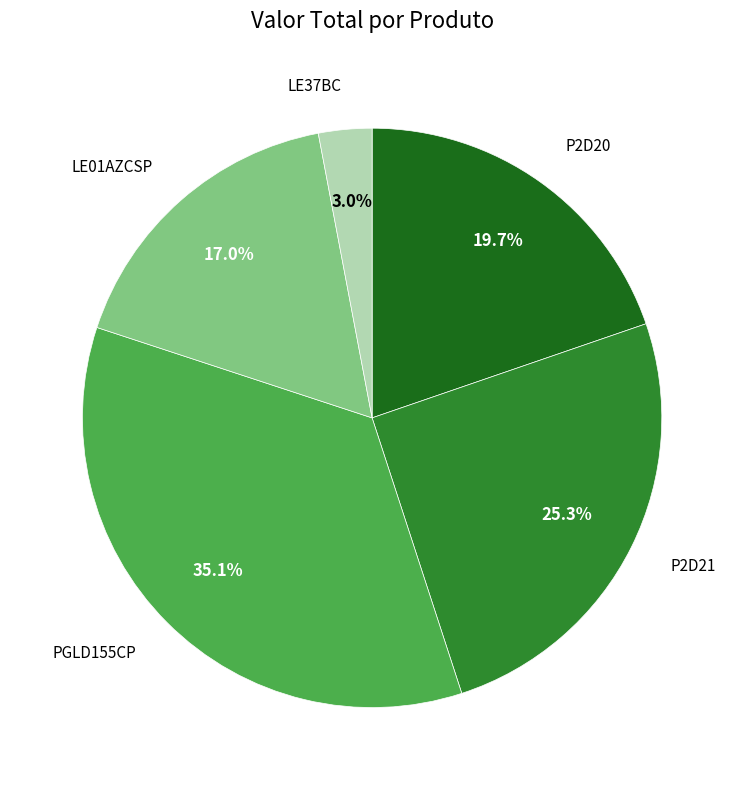

Which slice is the largest?

PGLD155CP